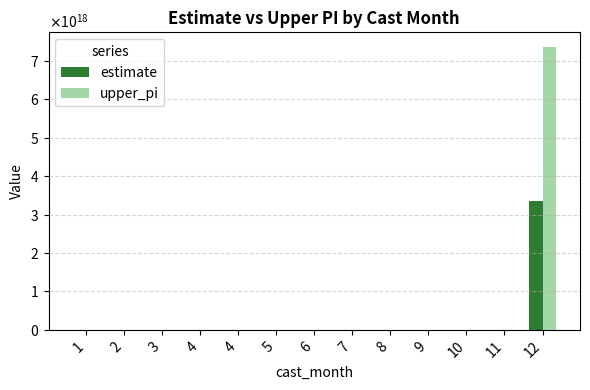

What are all the series names shown in the legend?

estimate, upper_pi